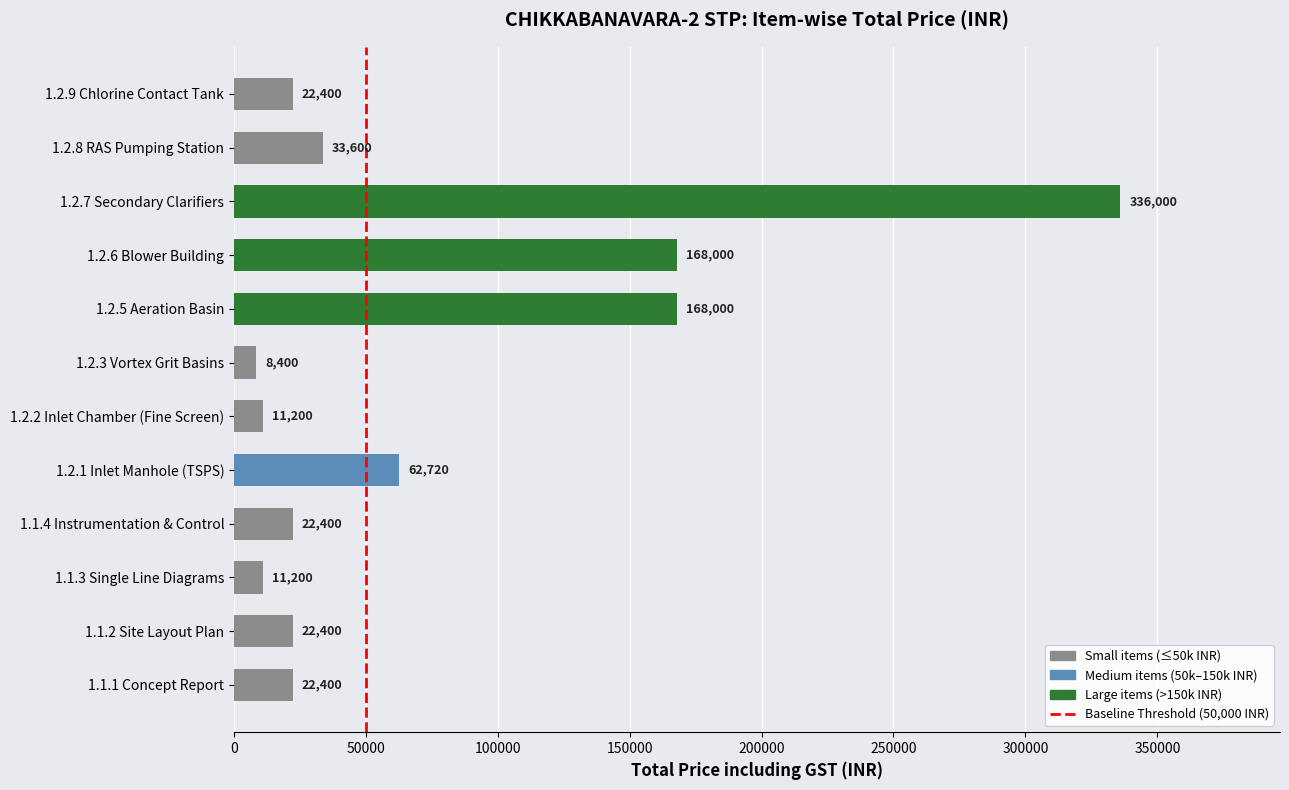

At which category does the chart reach its peak across all series?

1.2.7 Secondary Clarifiers